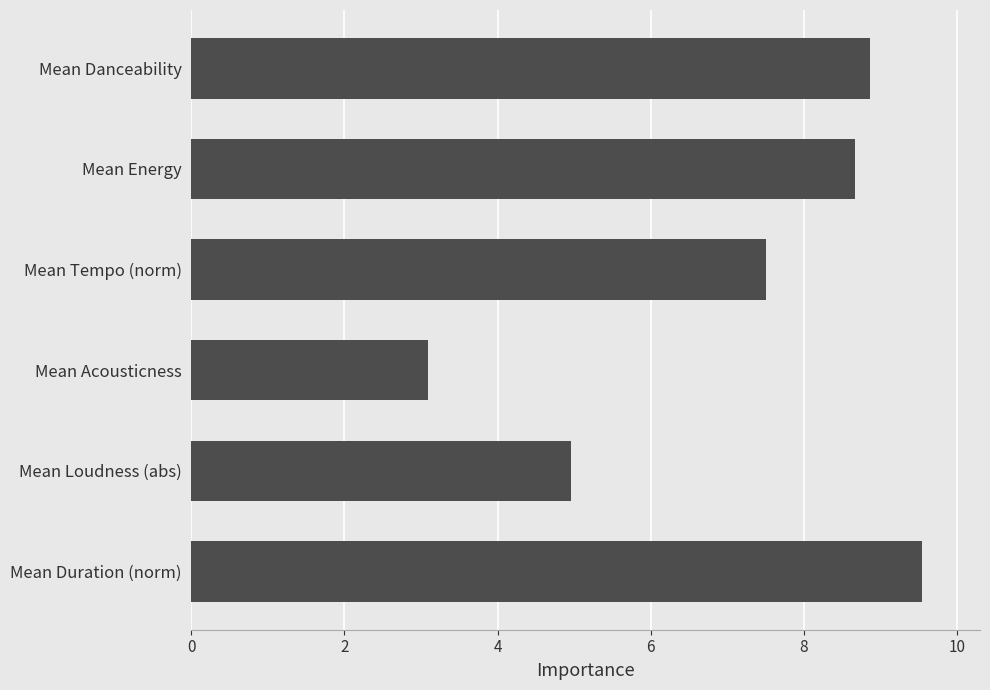

True or false: the data shows 1.6 at Mean Acousticness.

False